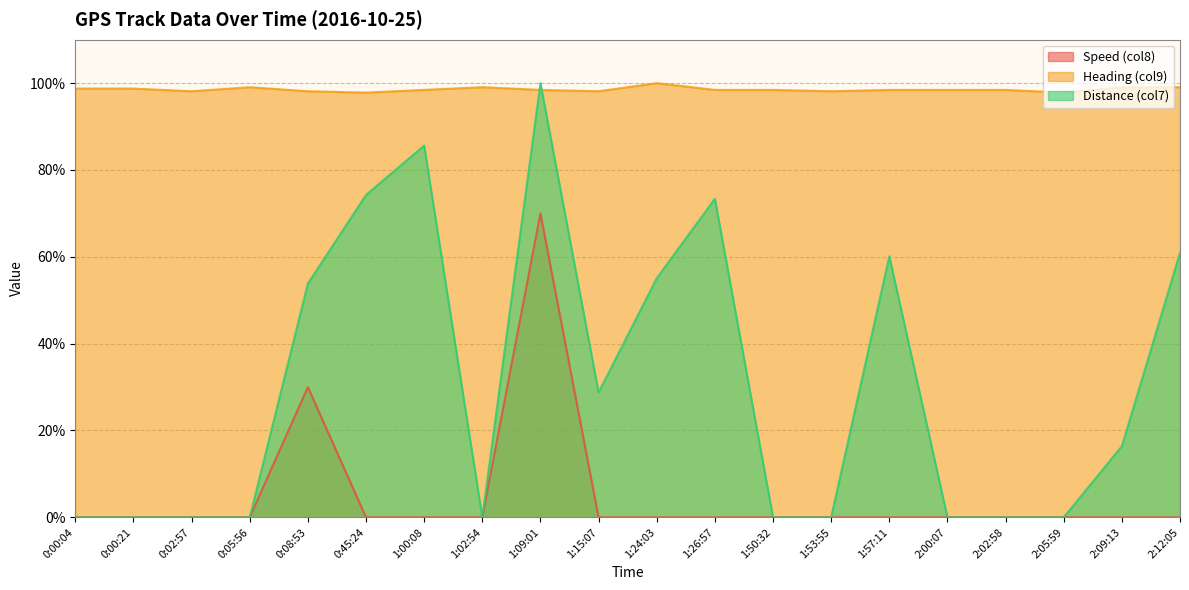

At which category does Distance (col7) reach its first local peak?

1:00:08